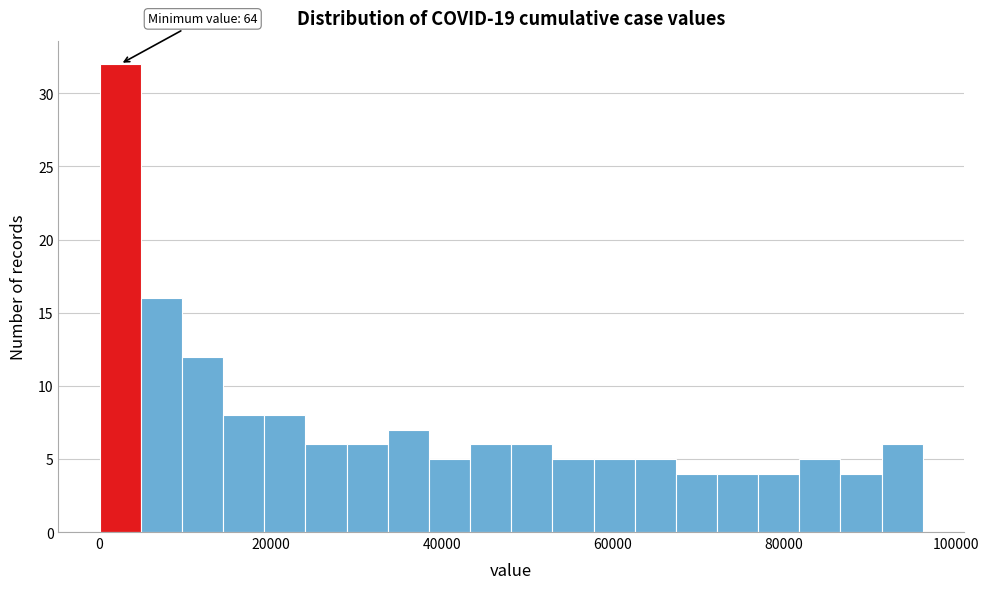

Read against the x-axis, roughly where is the centre of the tallest bar?

2000